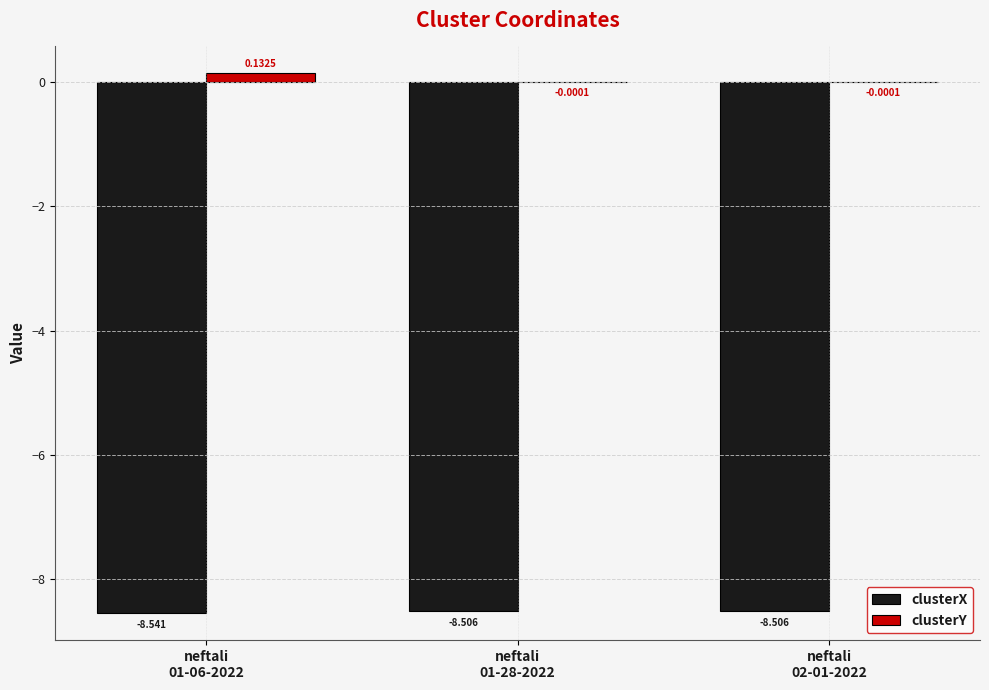

Rank the categories by clusterY value from highest to lowest.

neftali
01-06-2022, neftali
01-28-2022, neftali
02-01-2022